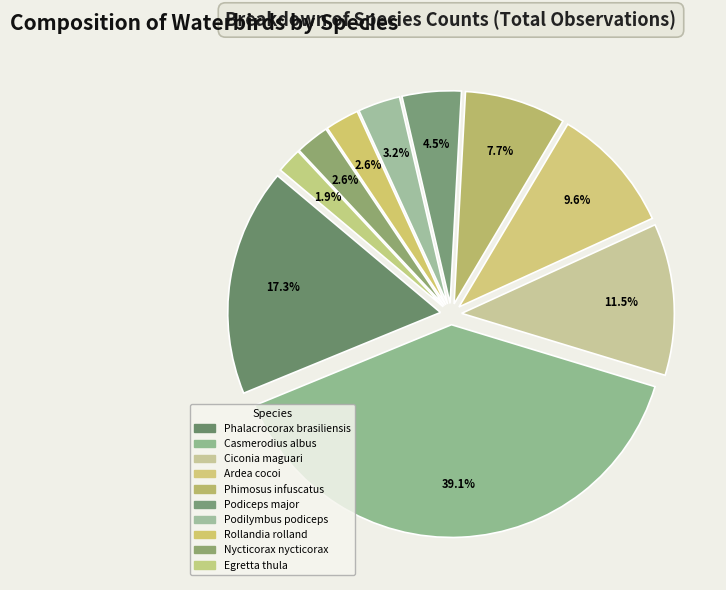

Is there any slice that represents more than half of the pie?

No